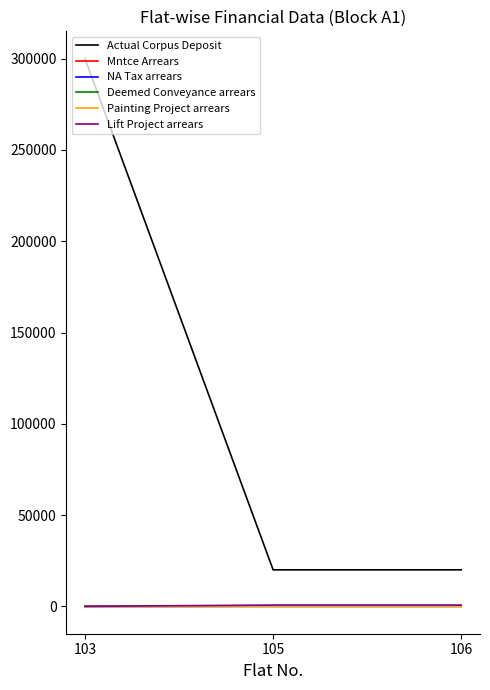

Is this an area chart (filled region under the line)?

No